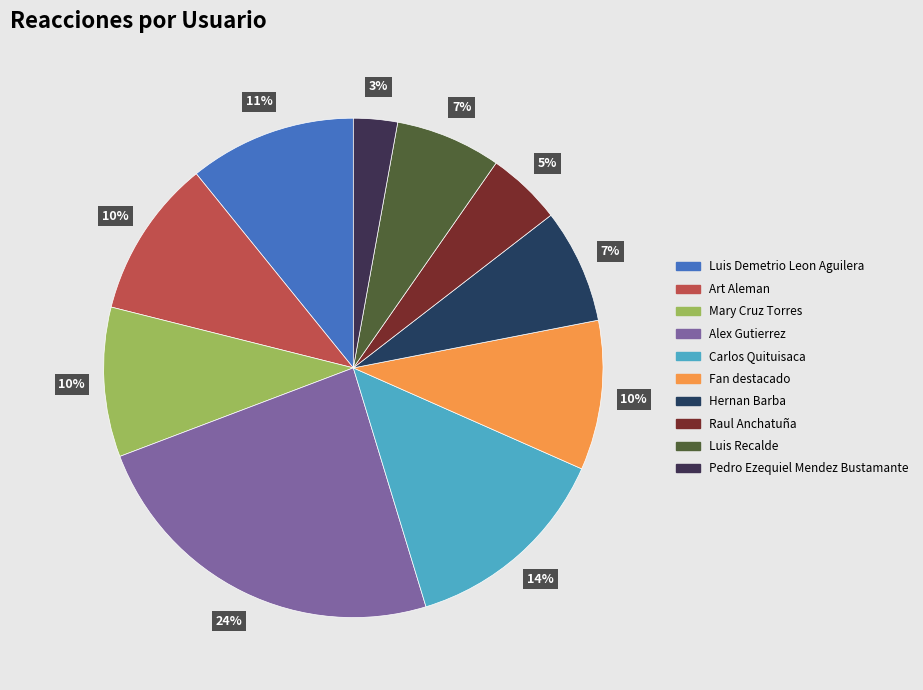

To the nearest percent, what is the difference between the Mary Cruz Torres and Alex Gutierrez slice percentages?

14%